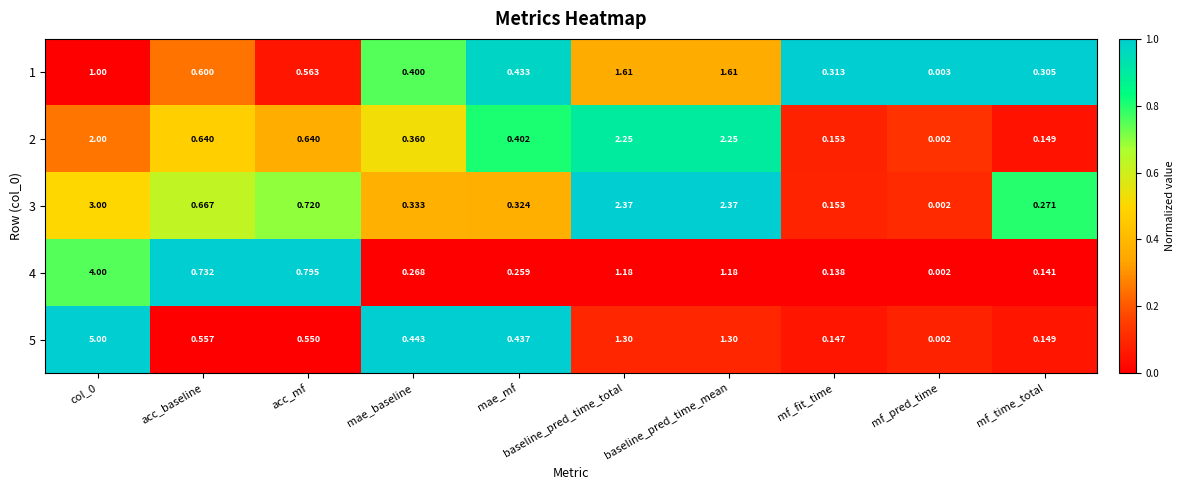

How many categories are shown in the chart?

10